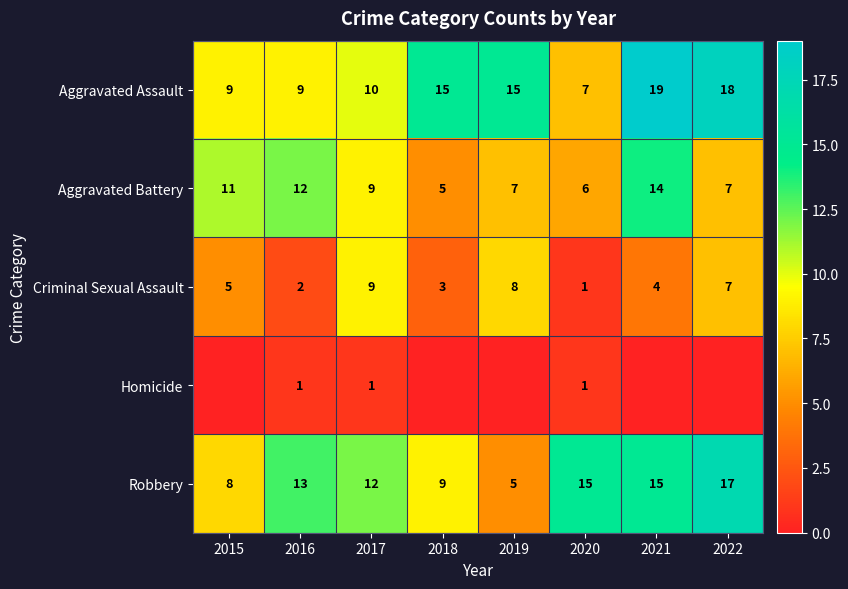

The value of Criminal Sexual Assault at 2019 is 8. True or false?

True